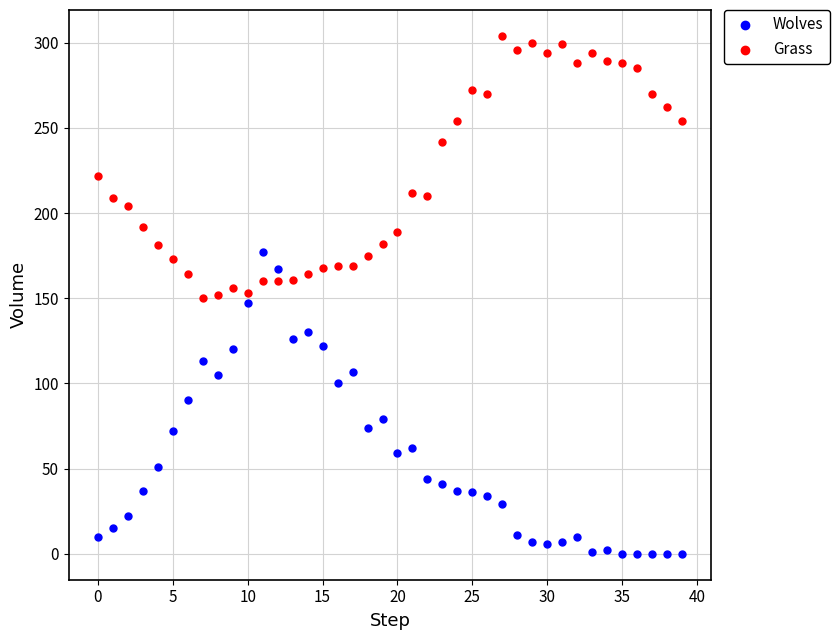

Which series contains the lowest Y value?

Wolves